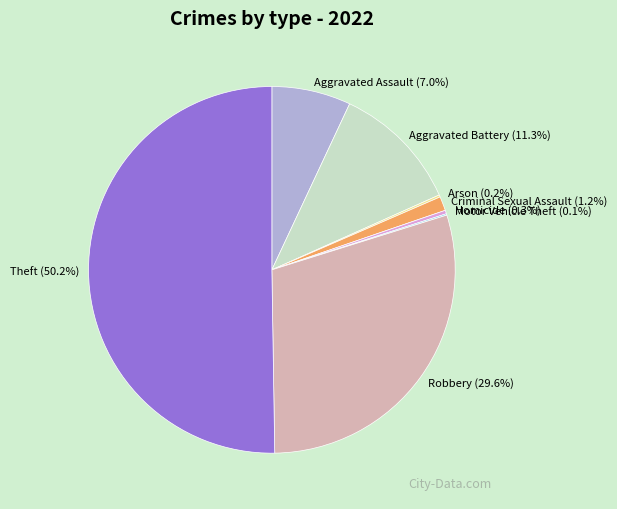

Is it true that Aggravated Battery is 5% of the pie?

False